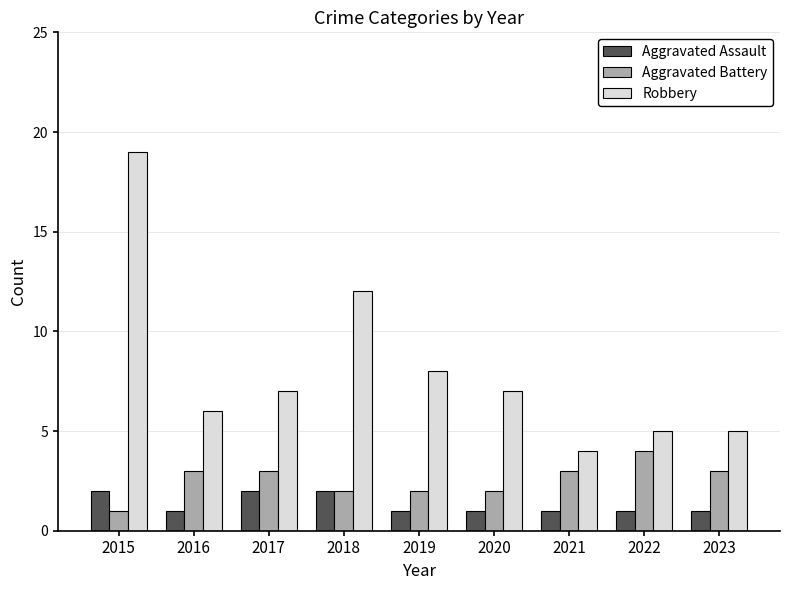

What are all the series names shown in the legend?

Aggravated Assault, Aggravated Battery, Robbery